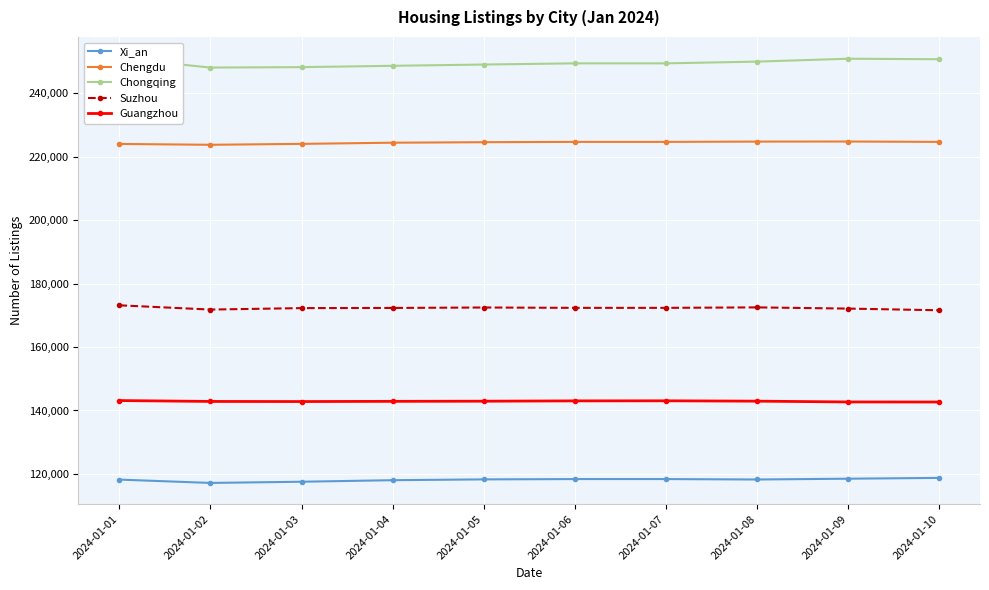

True or false: Chengdu and Chongqing intersect in this chart.

False